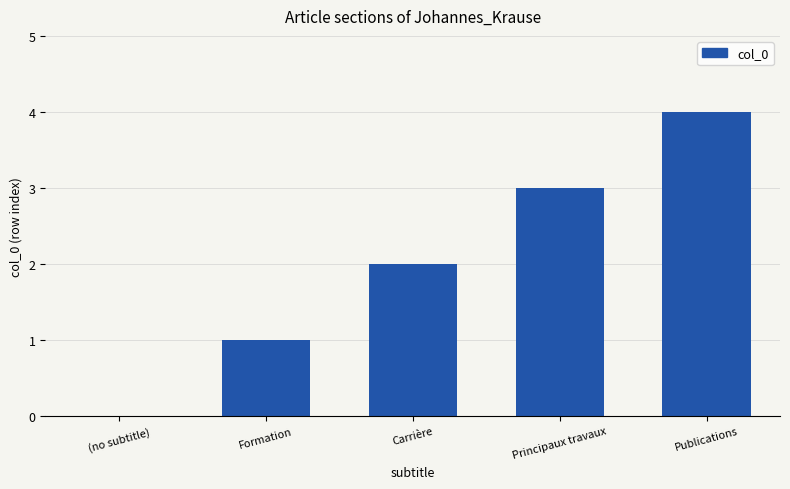

Reading left to right, list all the values displayed in this chart.

0	1	2	3	4